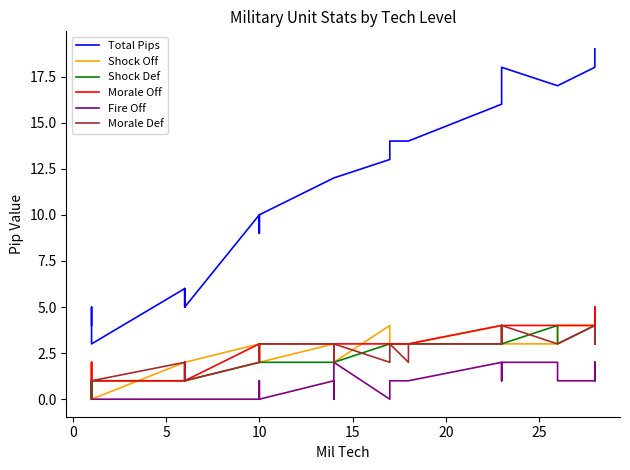

How many data points in Shock Off are less than 3?

18